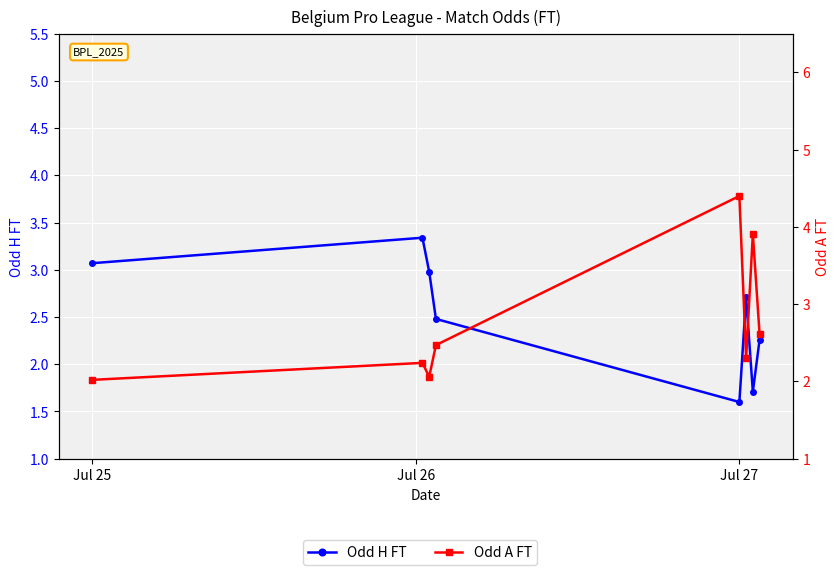

Reading left to right, transcribe all the data shown in this chart.

Odd H FT: 3.1	3.3	3.0	2.5	1.6	2.7	1.7	2.3
Odd A FT: 2.0	2.2	2.1	2.5	4.4	2.3	3.9	2.6